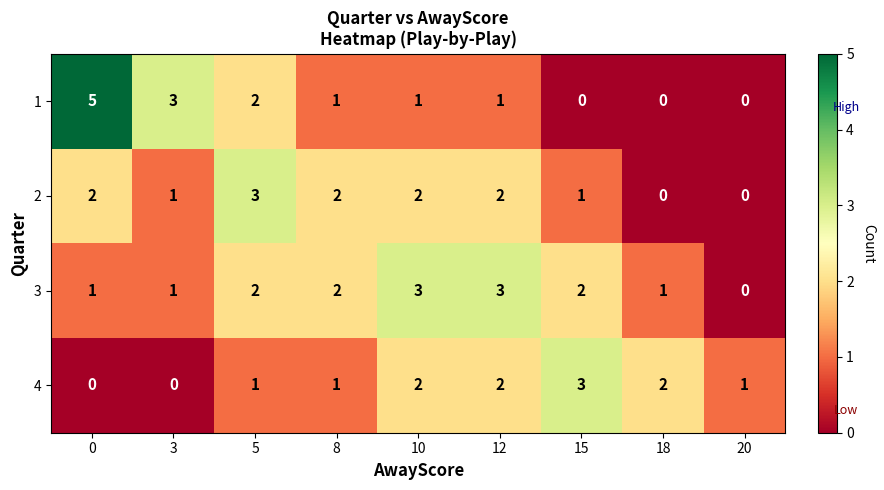

How many series are shown in this chart?

4